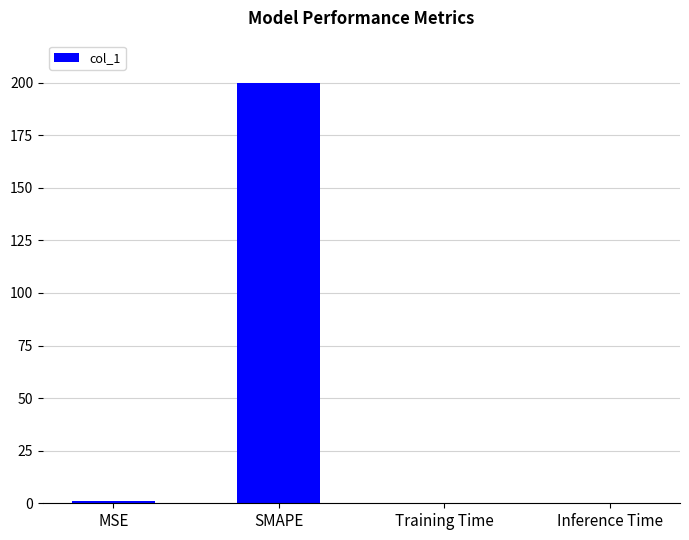

Between SMAPE and Training Time, which is larger?

SMAPE